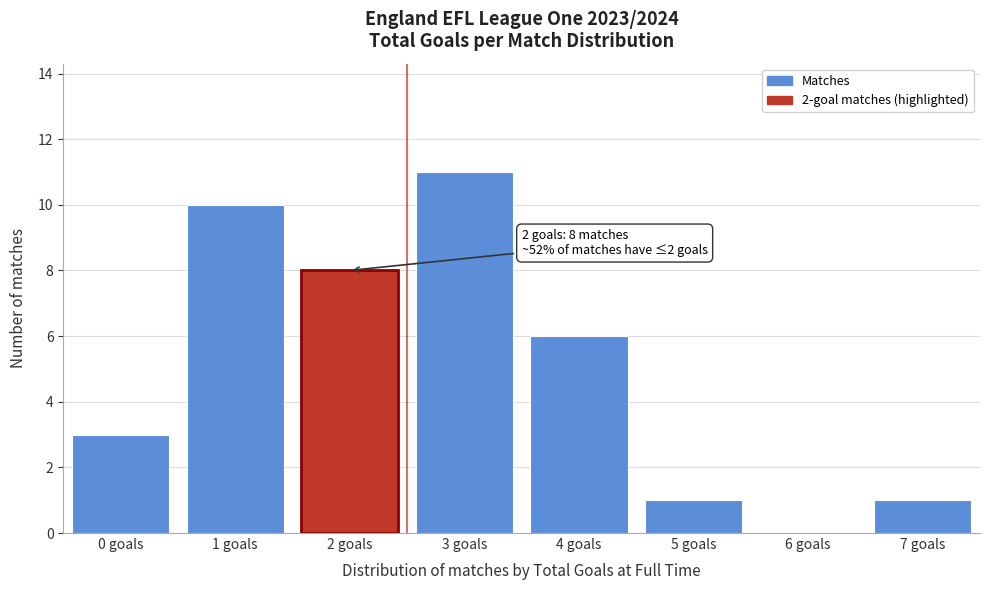

Reading left to right, extract all data points from this chart.

0 goals=3	1 goals=10	2 goals=8	3 goals=11	4 goals=6	5 goals=1	6 goals=0	7 goals=1